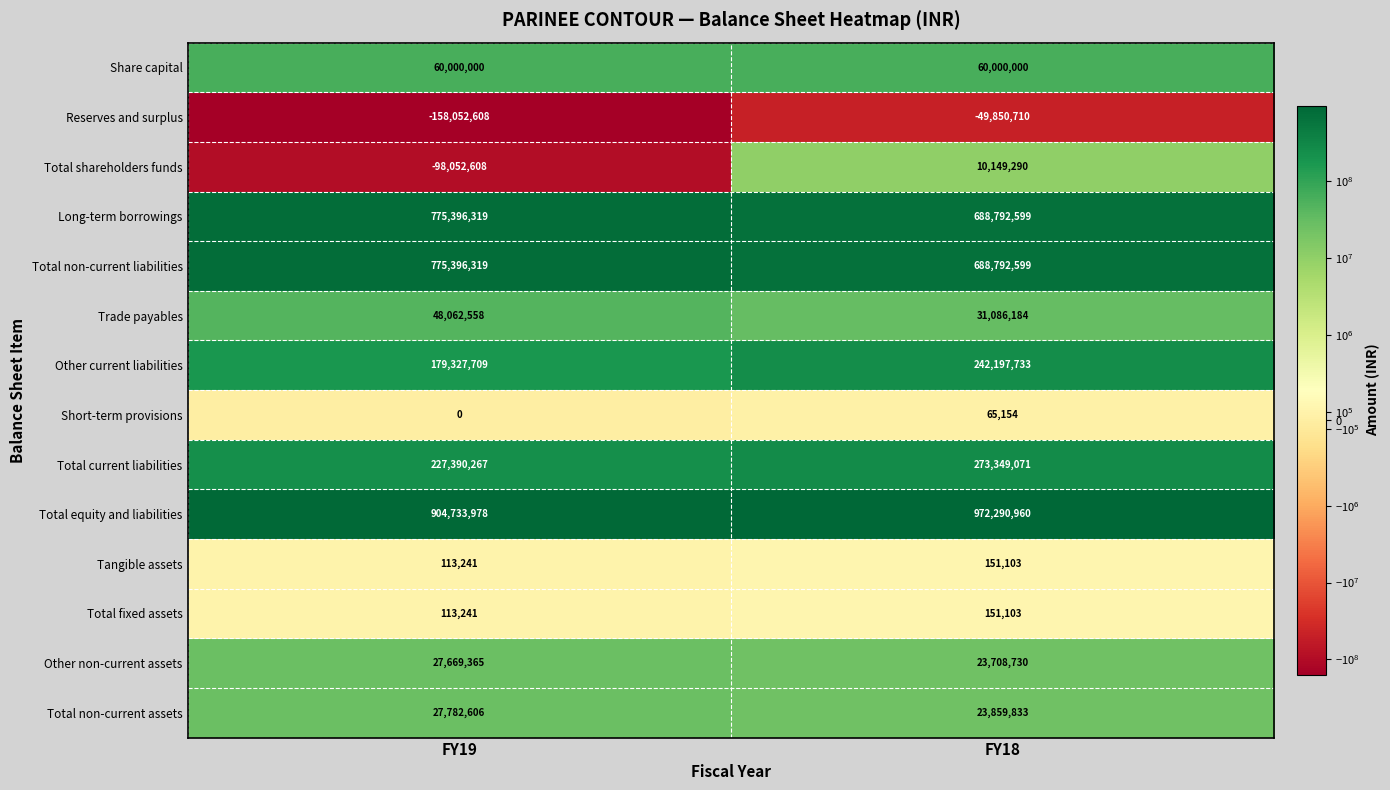

What is the sum of all Total current liabilities values?

500739338